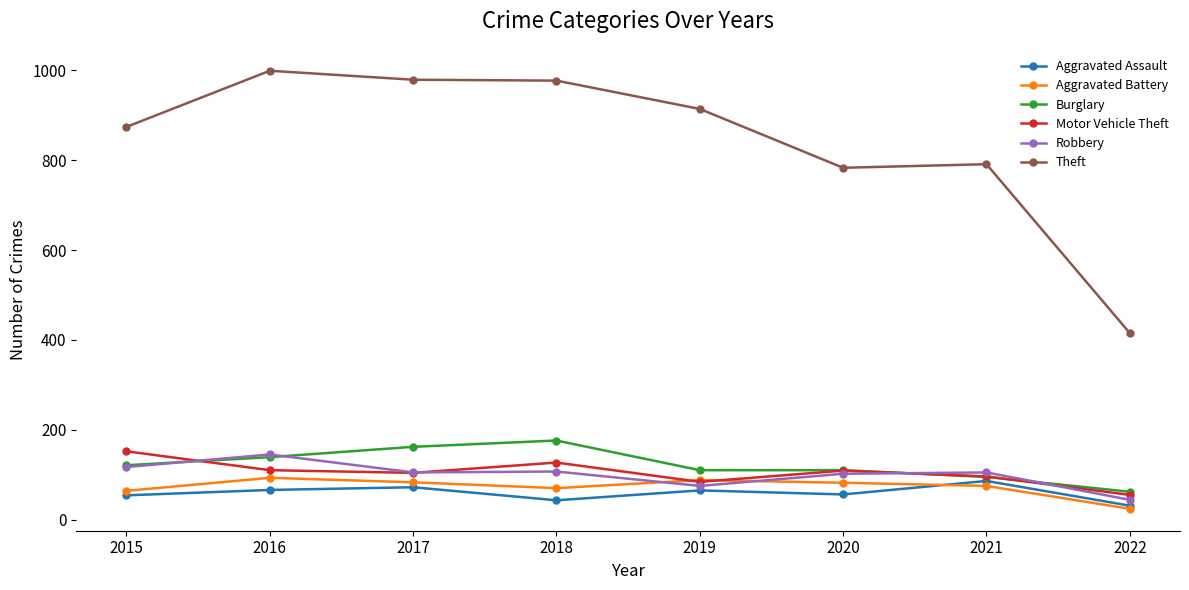

What is the difference between the highest and lowest values at 2020?

727